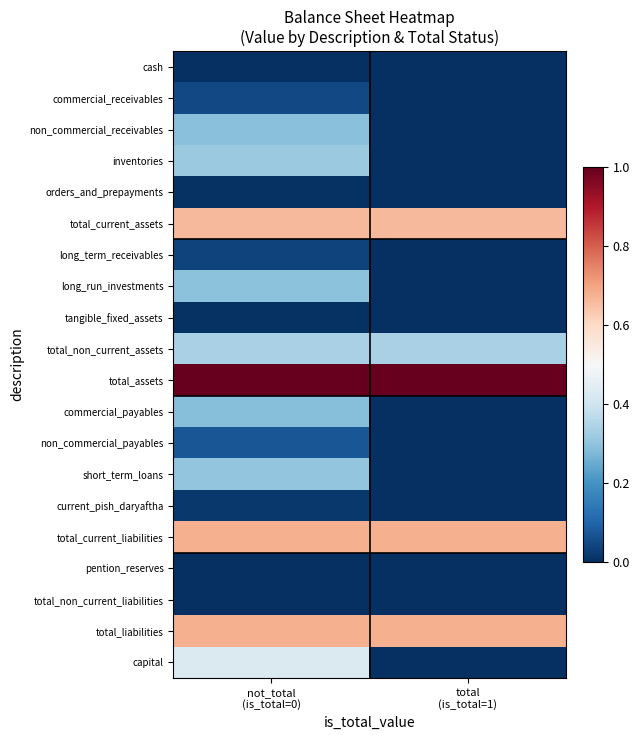

Which has a higher value, not_total
(is_total=0) or total
(is_total=1)?

not_total
(is_total=0)